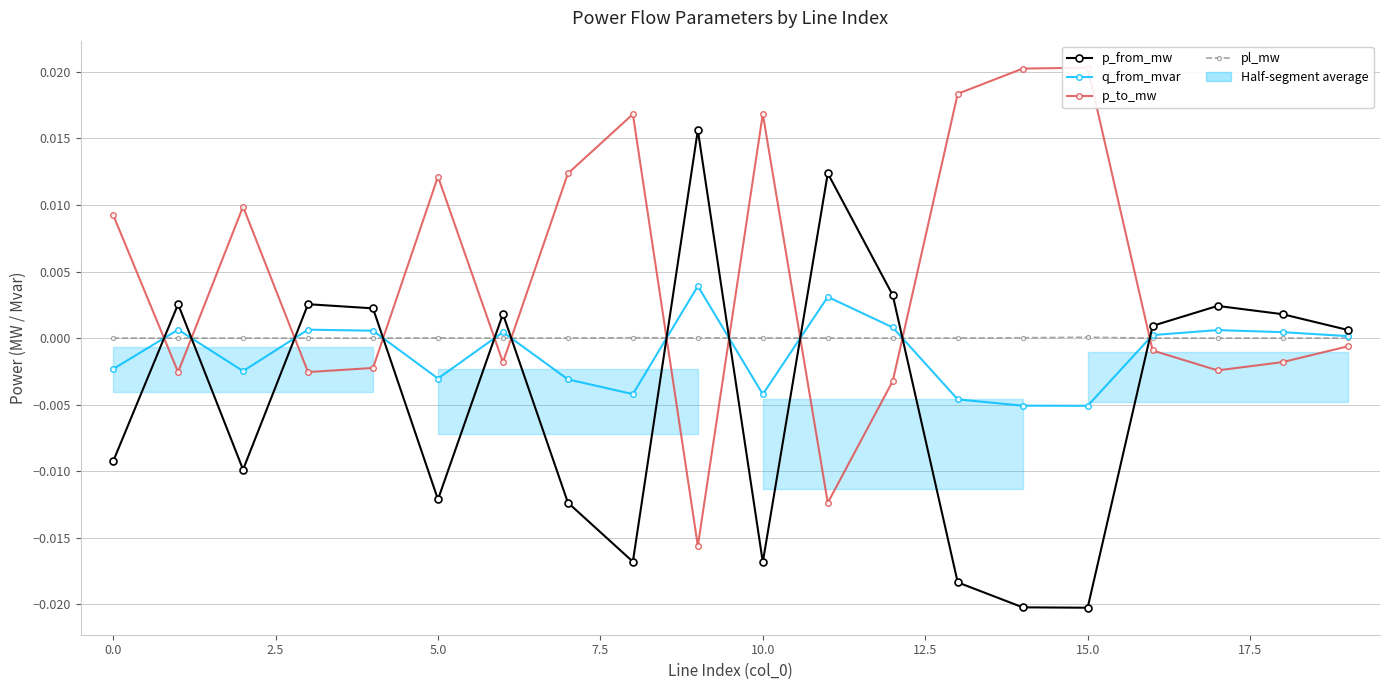

Between 5.0 and 13, which series saw the biggest shift?

p_to_mw